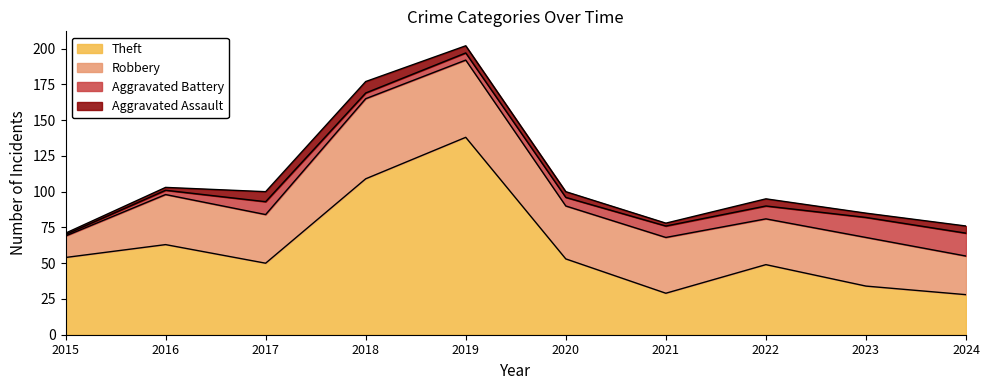

What is the total value across all series at 2017?

100